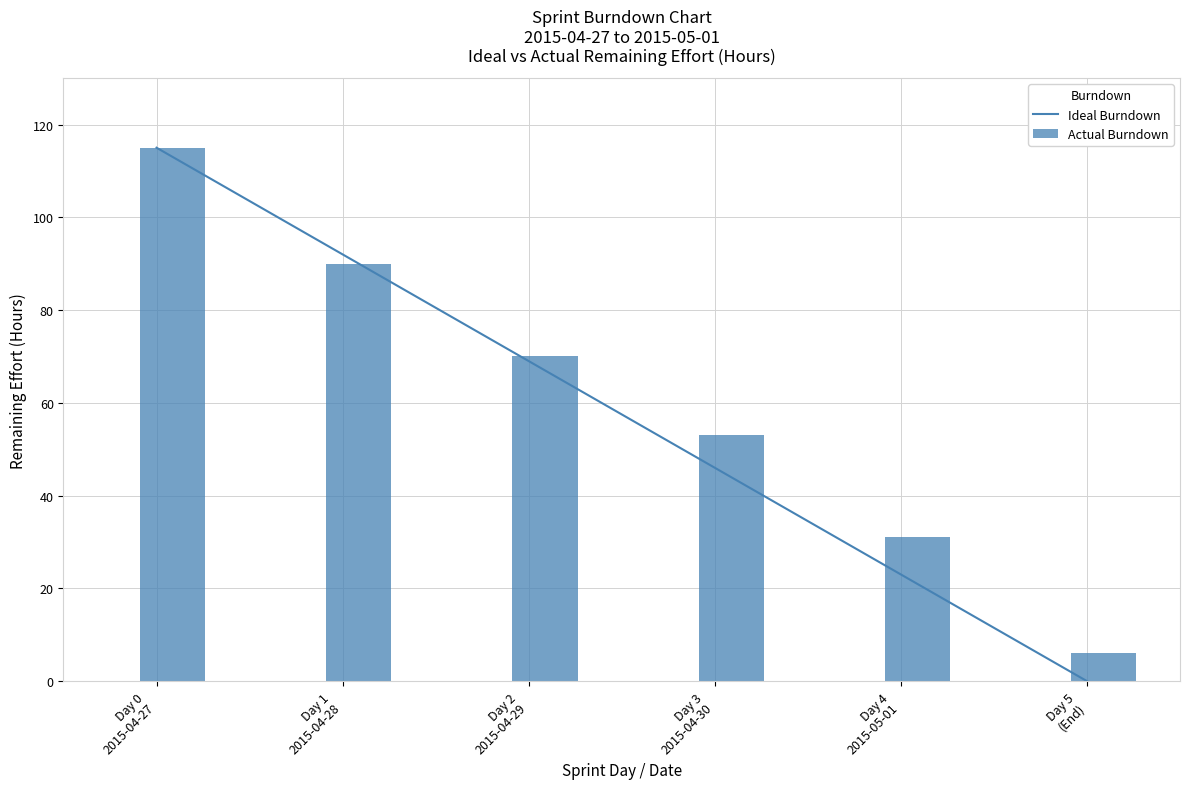

Rank the series by their maximum value, from lowest to highest.

Ideal Burndown, Actual Burndown